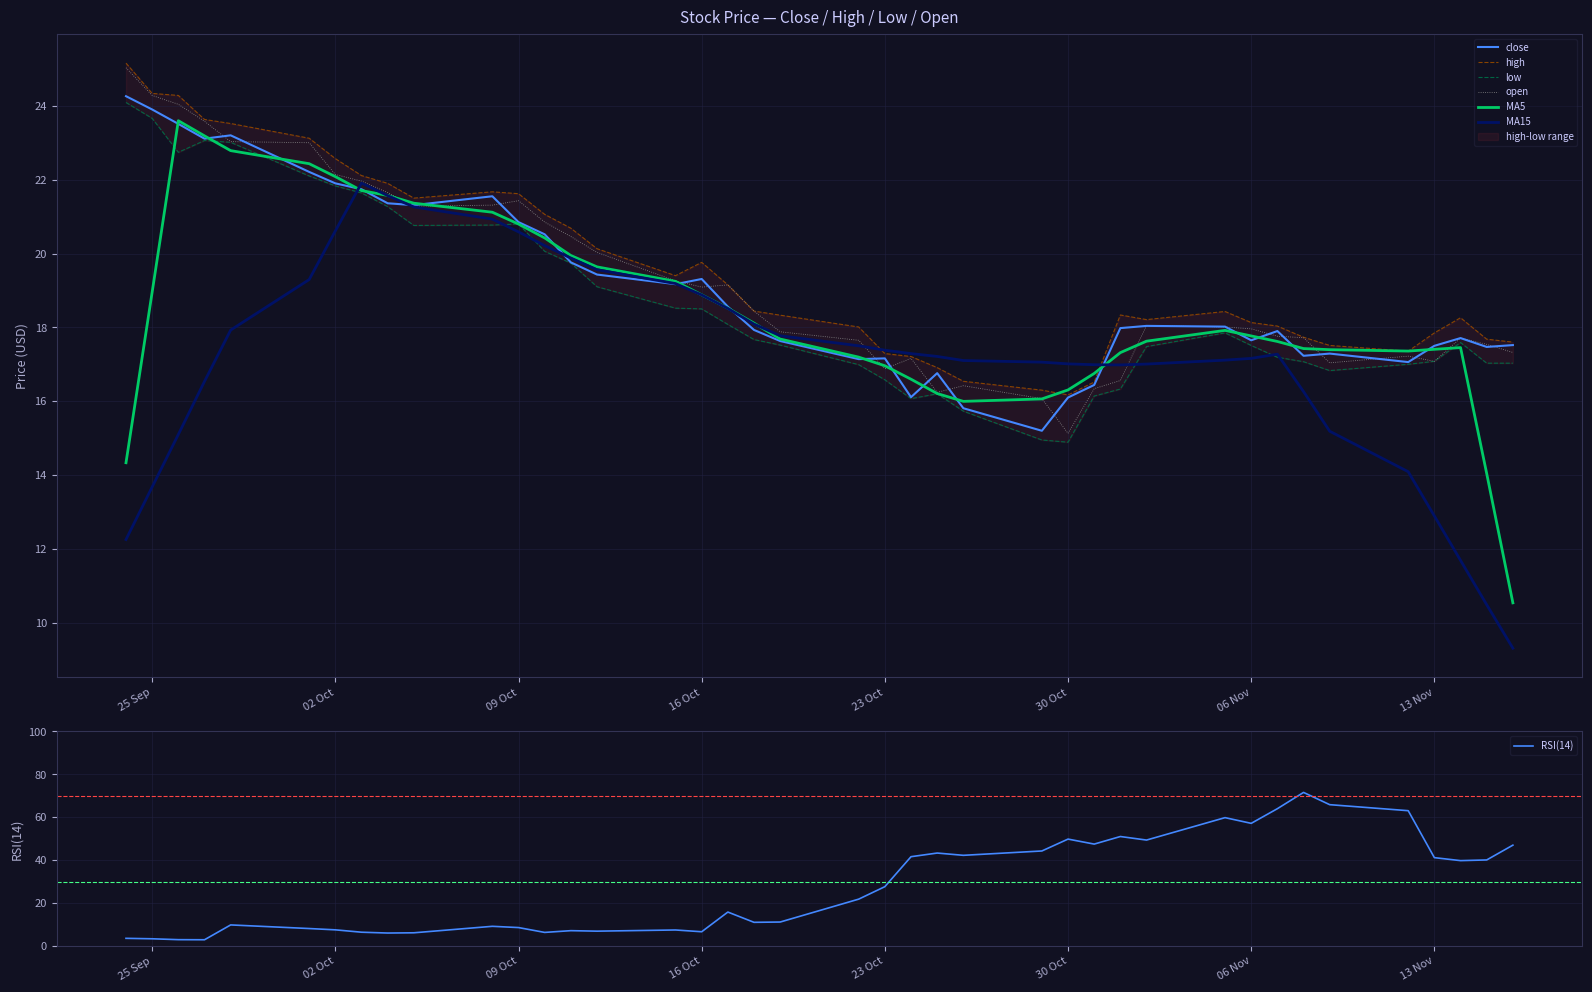

How many data points in low are less than 17?

10